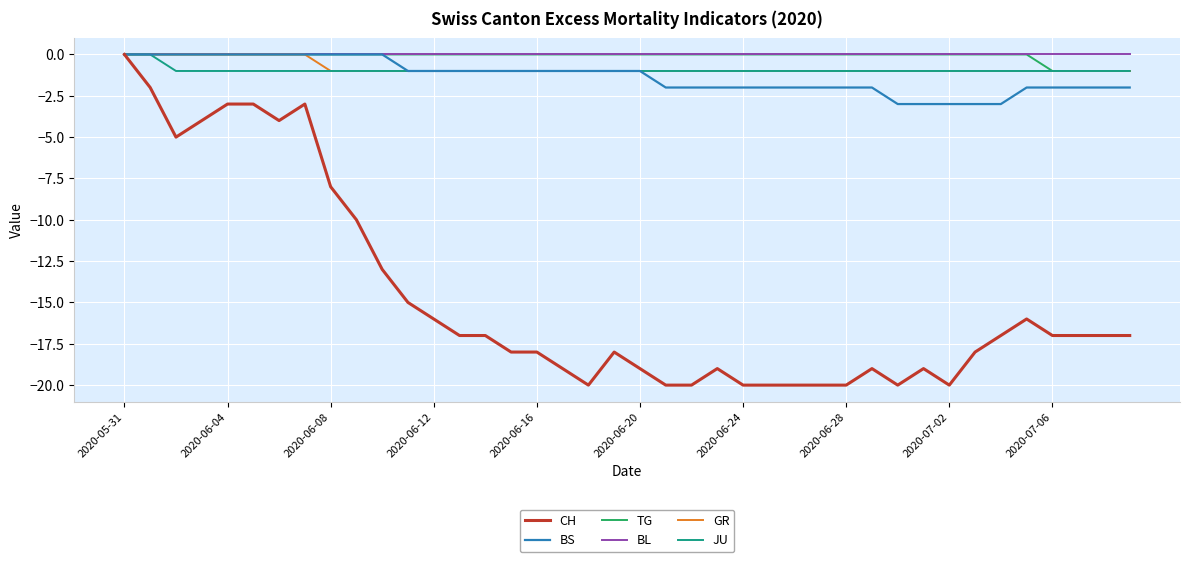

What is the minimum value for CH?

-20